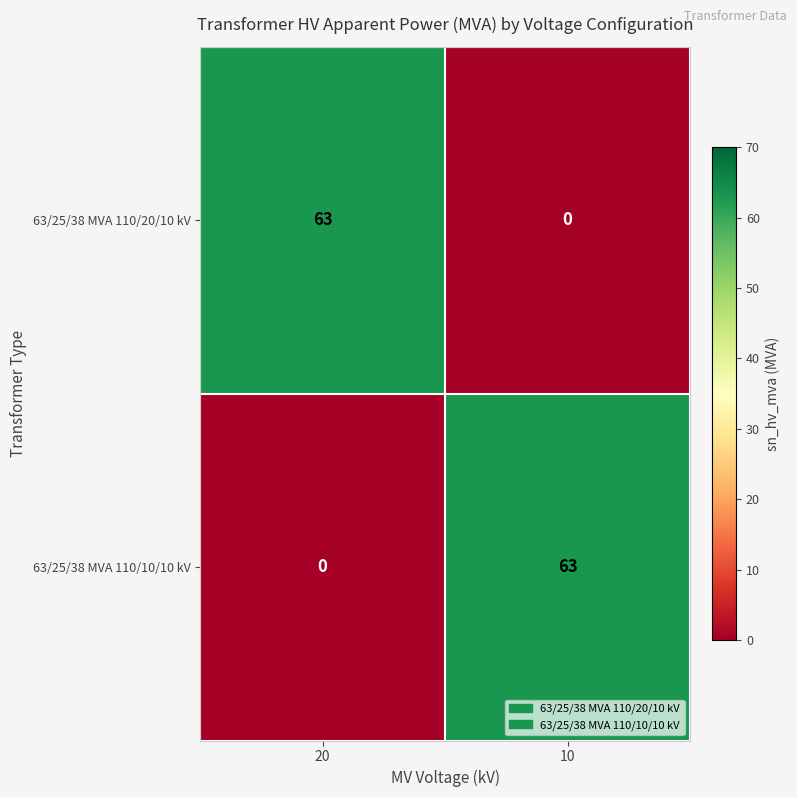

The 63/25/38 MVA 110/20/10 kV series shows 0 at 10. True or false?

True